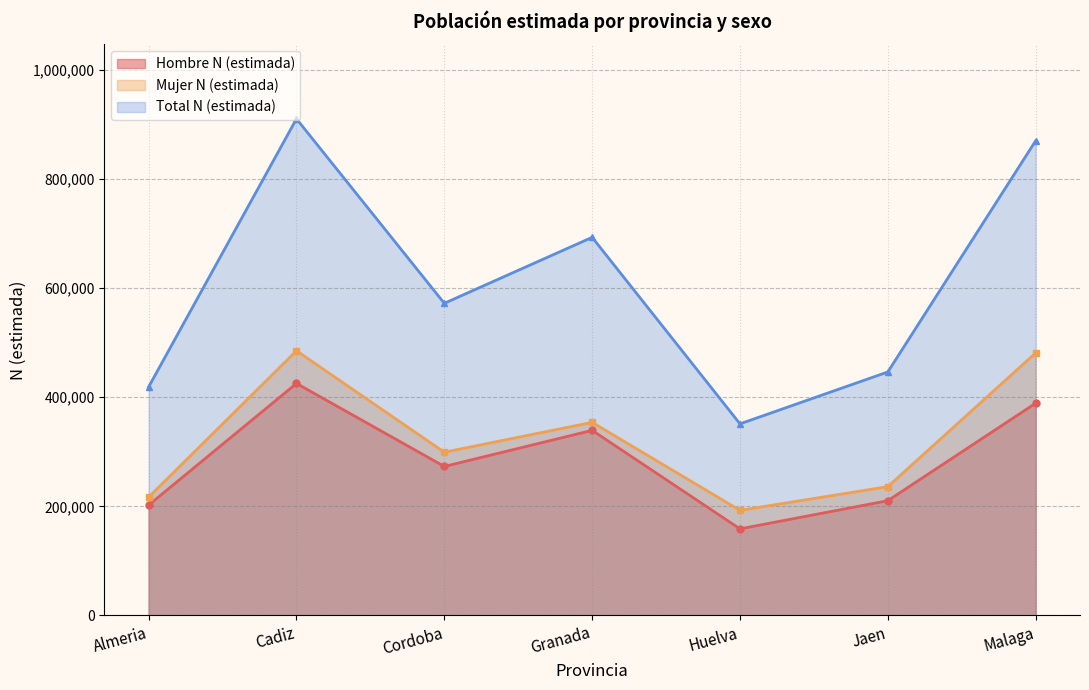

At which category is the sum across all series the highest?

Cadiz